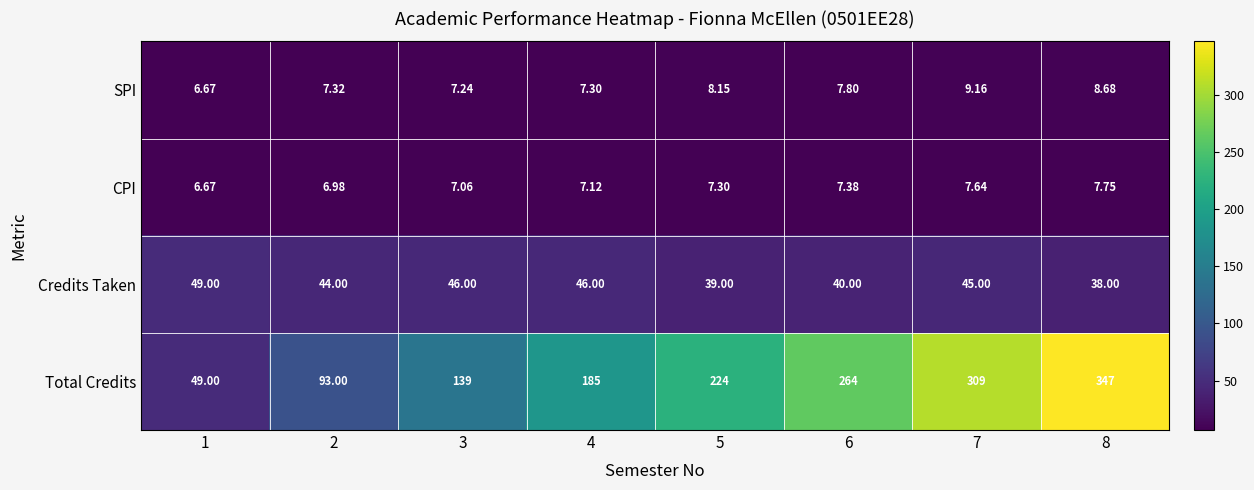

List the series in order of their peak value, highest first.

Total Credits, Credits Taken, SPI, CPI